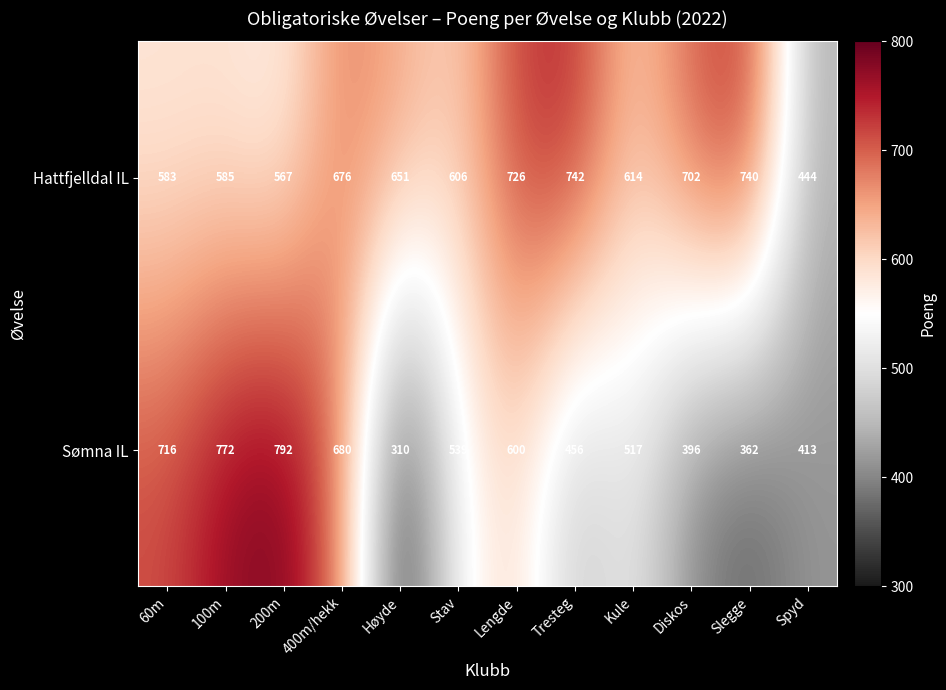

What is the total value across all series at Diskos?

1098